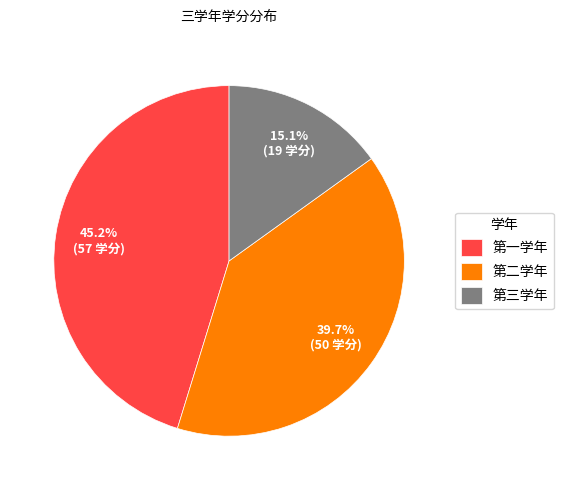

To the nearest percent, what is the average slice percentage?

33%